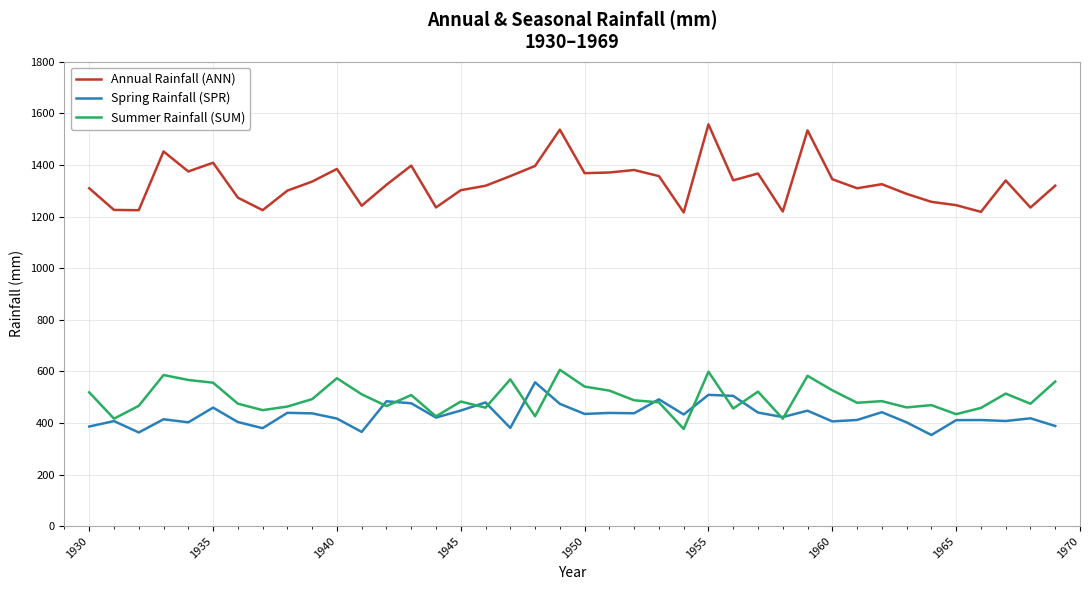

What is the lowest value of the Summer Rainfall (SUM) series?

376.8